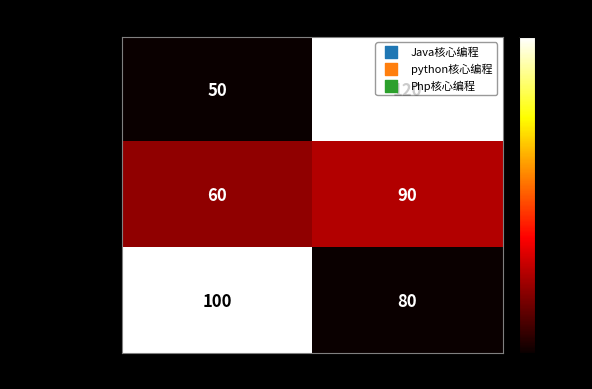

At which category is the sum across all series the highest?

价格